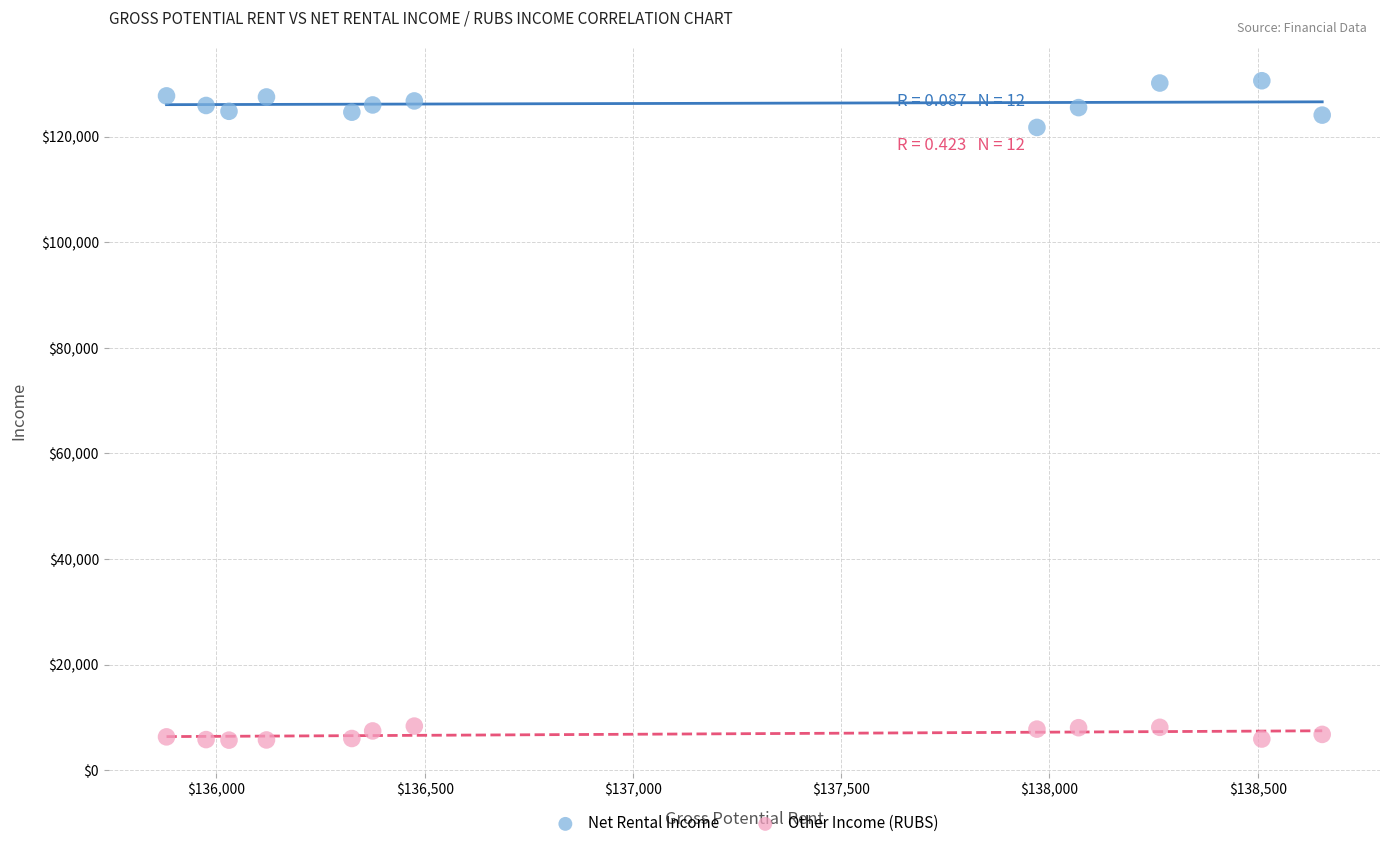

Which series contains the lowest Y value?

Other Income (RUBS)